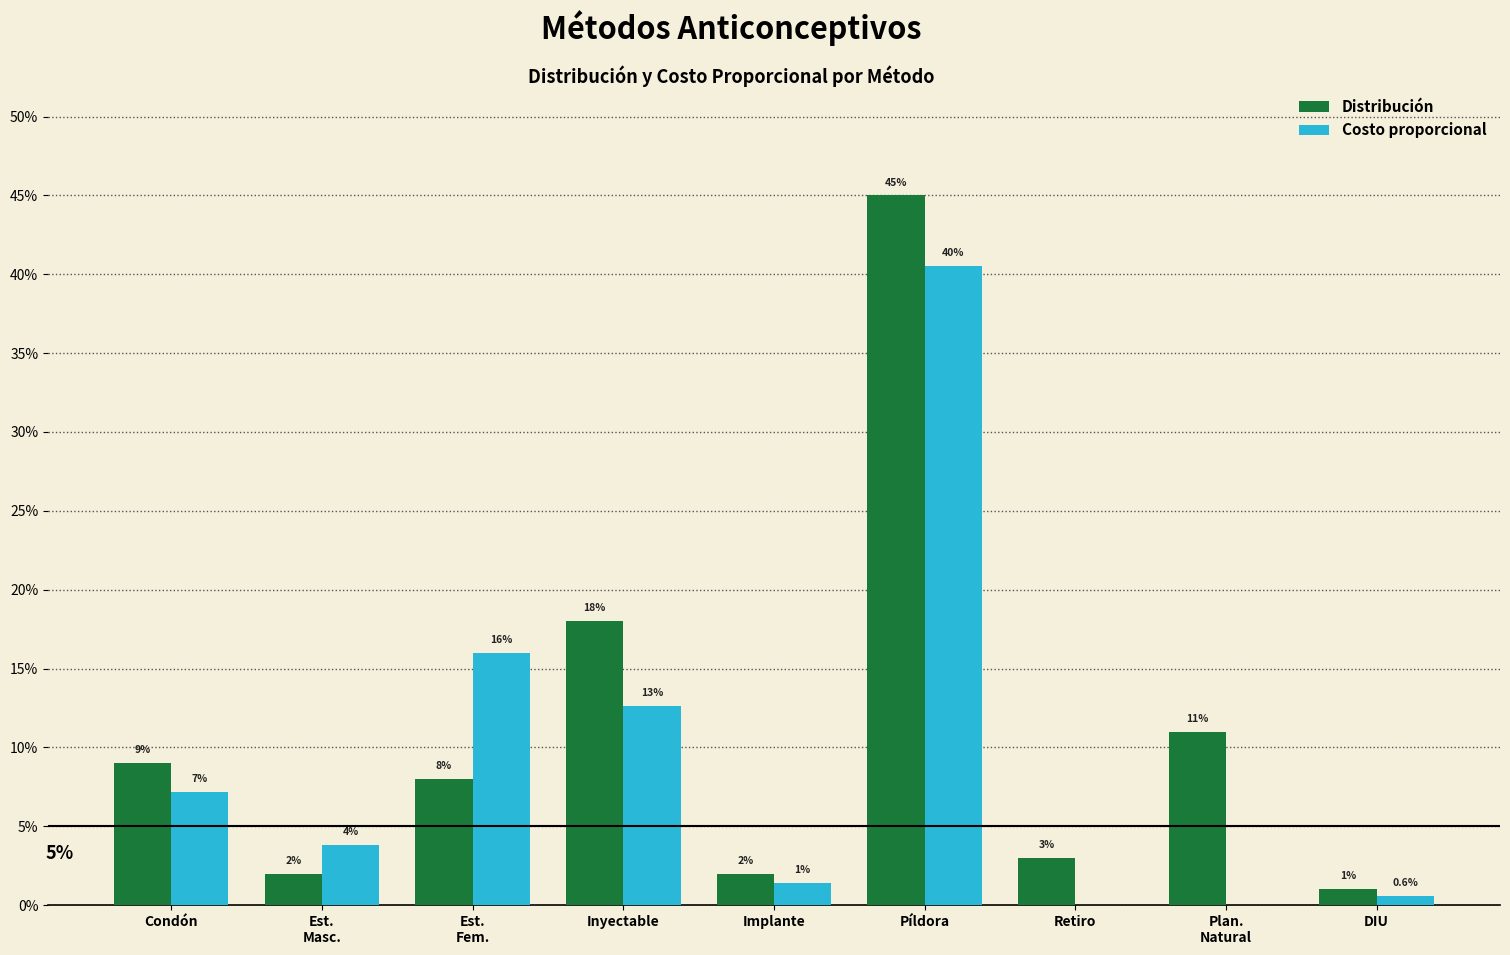

Are the bars grouped side by side (vs. stacked)?

Yes